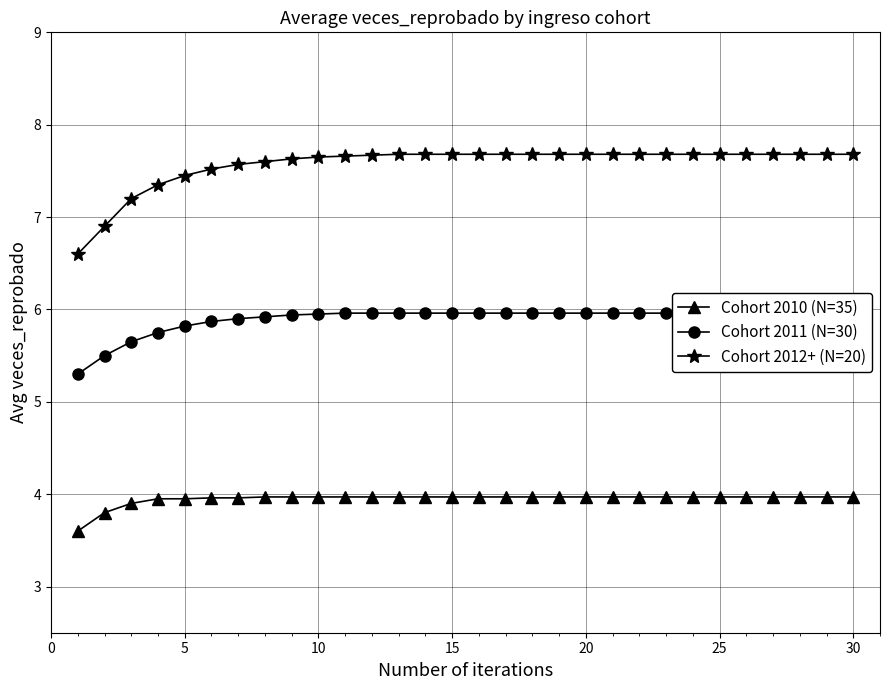

Does the chart display data point markers on the line(s)?

Yes